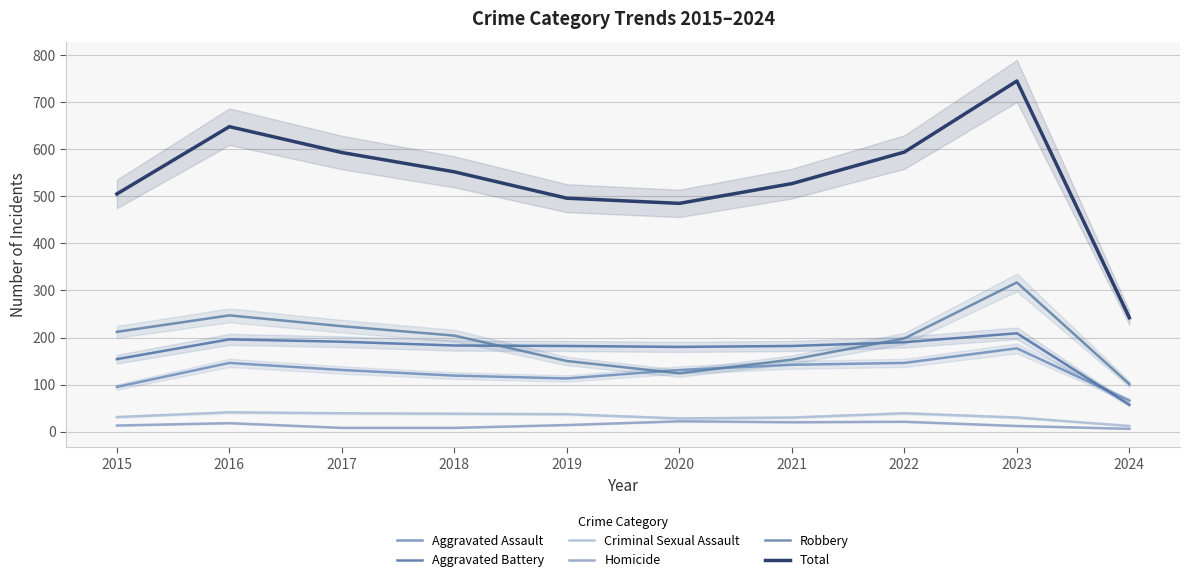

What are all the series names shown in the legend?

Aggravated Assault, Aggravated Battery, Criminal Sexual Assault, Homicide, Robbery, Total